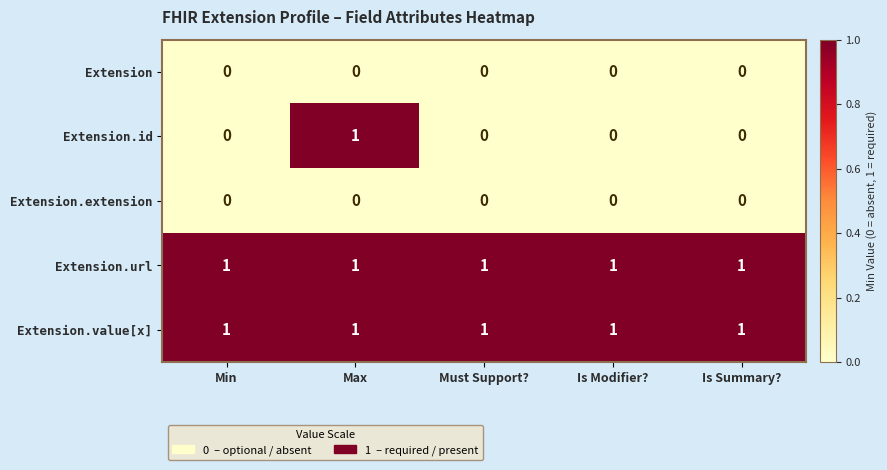

Reading right to left, list all the values displayed in this chart.

Extension: Is Summary?=0	Is Modifier?=0	Must Support?=0	Max=0	Min=0
Extension.id: Is Summary?=0	Is Modifier?=0	Must Support?=0	Max=1	Min=0
Extension.extension: Is Summary?=0	Is Modifier?=0	Must Support?=0	Max=0	Min=0
Extension.url: Is Summary?=1	Is Modifier?=1	Must Support?=1	Max=1	Min=1
Extension.value[x]: Is Summary?=1	Is Modifier?=1	Must Support?=1	Max=1	Min=1